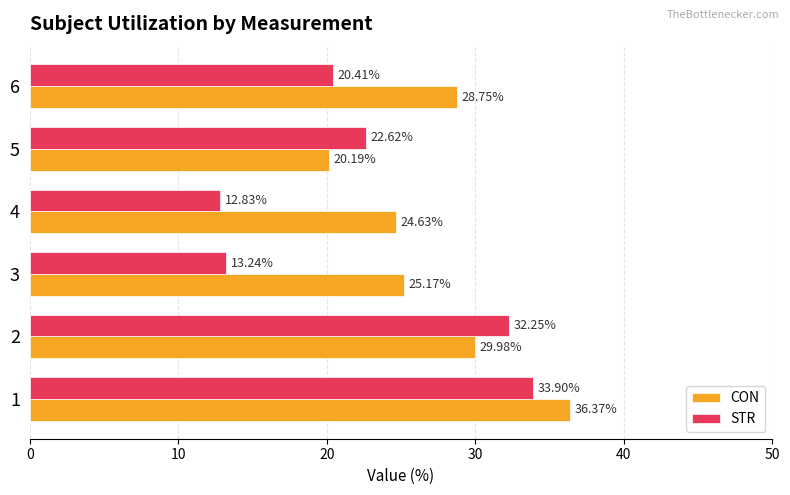

At how many categories does at least one series exceed 18?

6